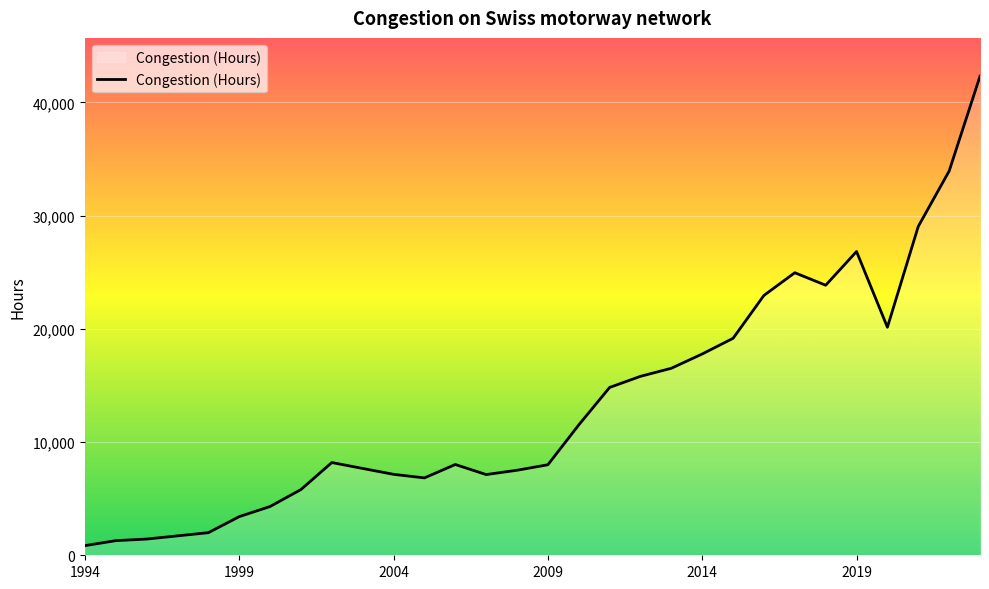

What is the sum of all values?

400978